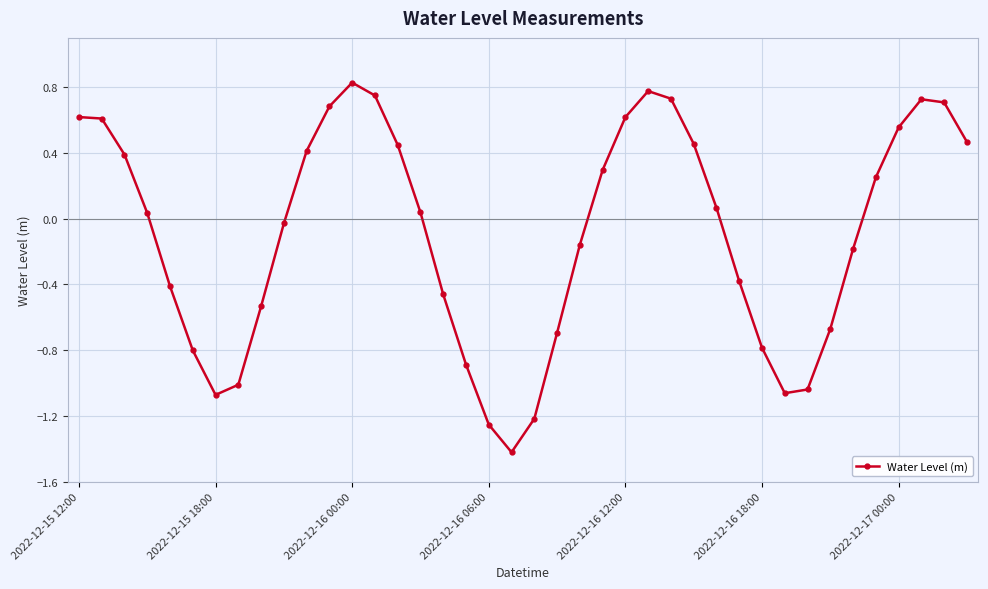

What is the average value?

-0.1